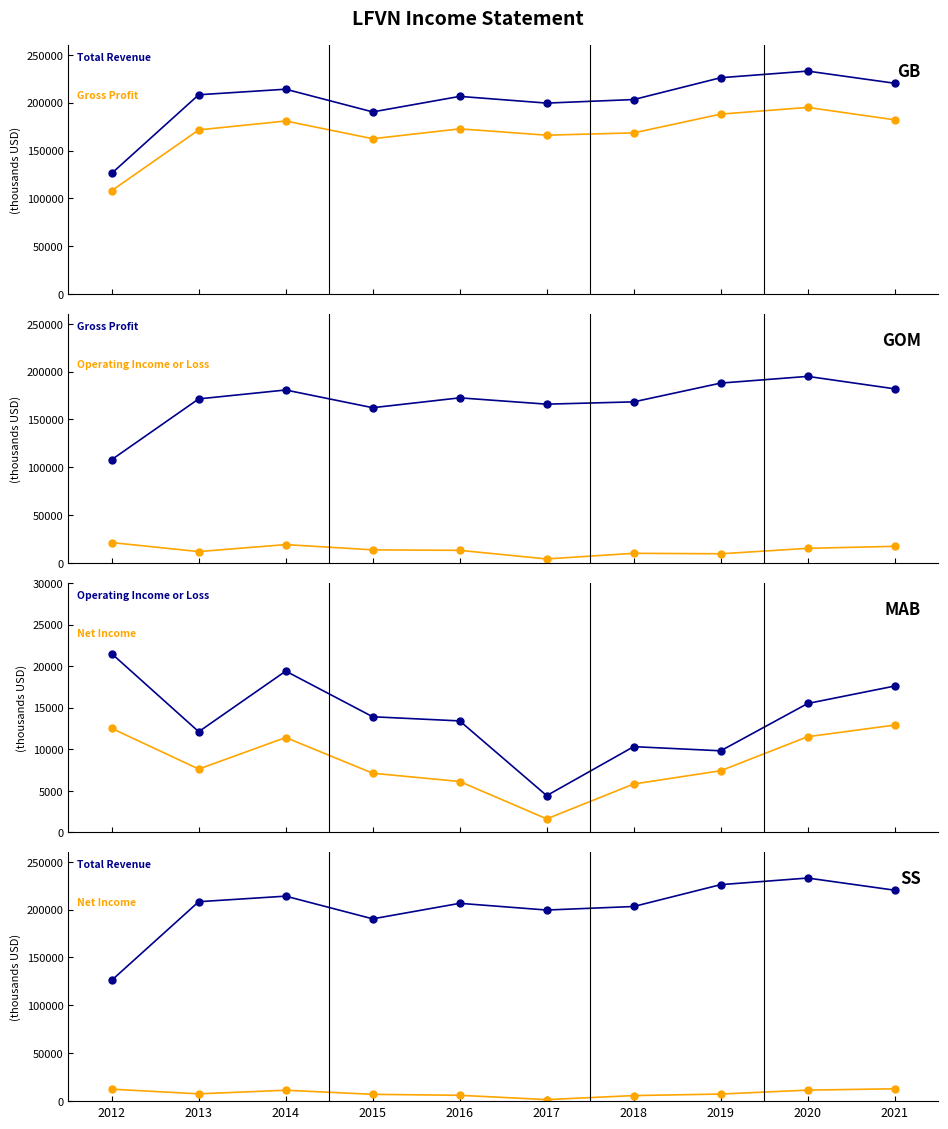

The value of Operating Income or Loss at 2018 is 4330. True or false?

False